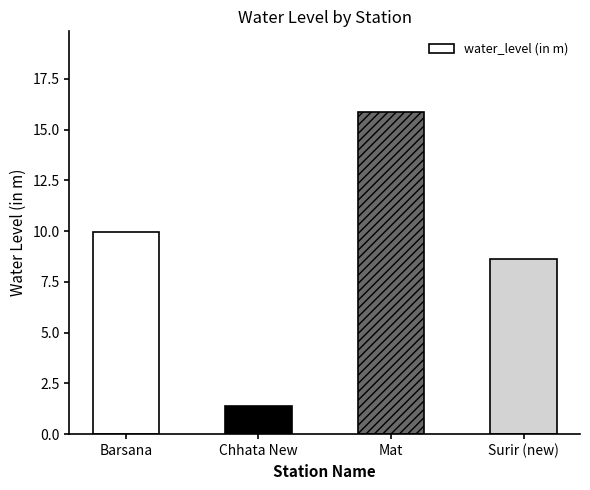

What is the label of the 2nd bar from the left?

Chhata New